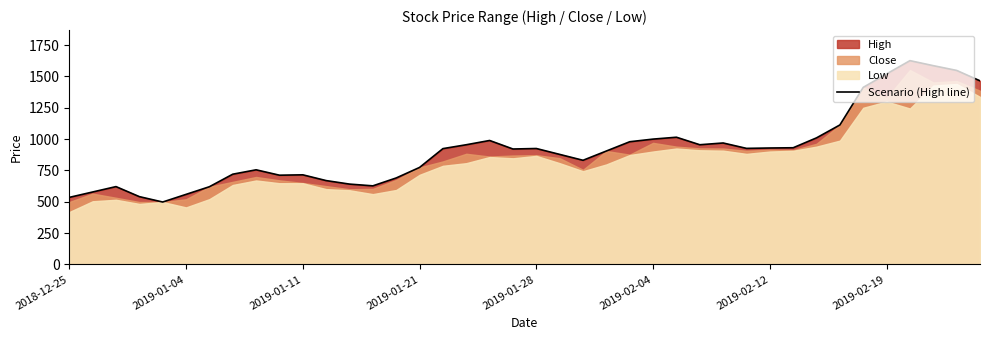

Count the number of categories in the chart.

40